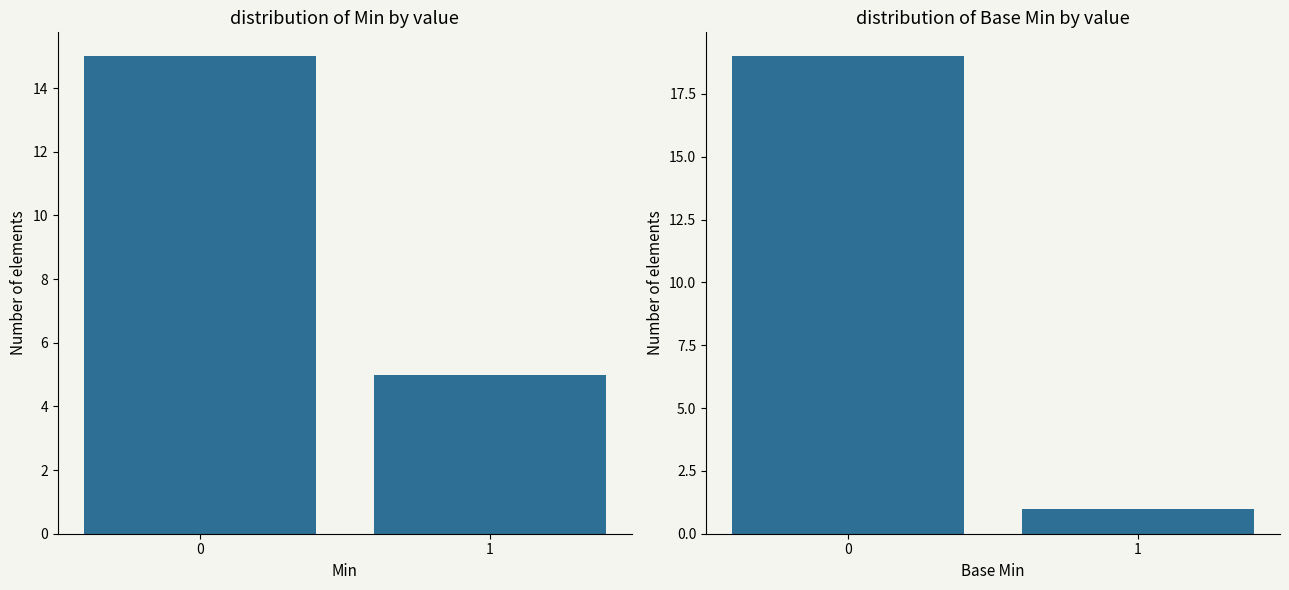

List the series in order of their peak value, lowest first.

Min, Base Min